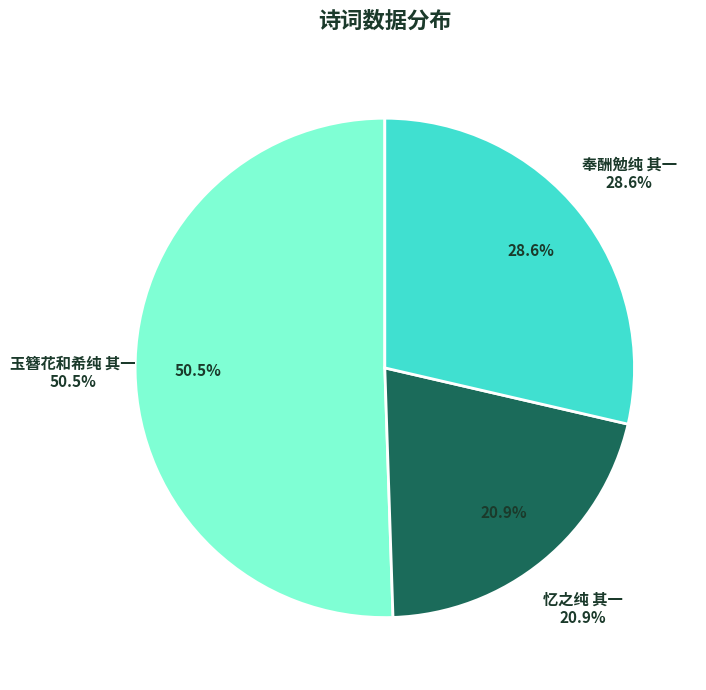

Which category has the smallest portion of the pie?

忆之纯 其一